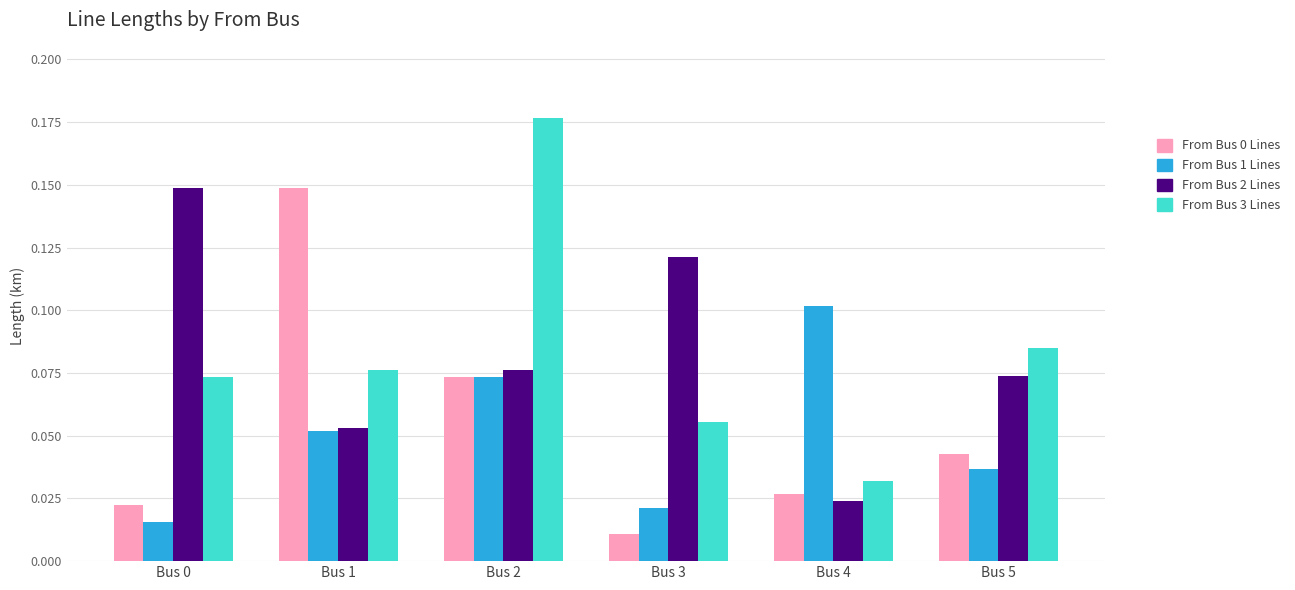

How many bars are there in total?

24